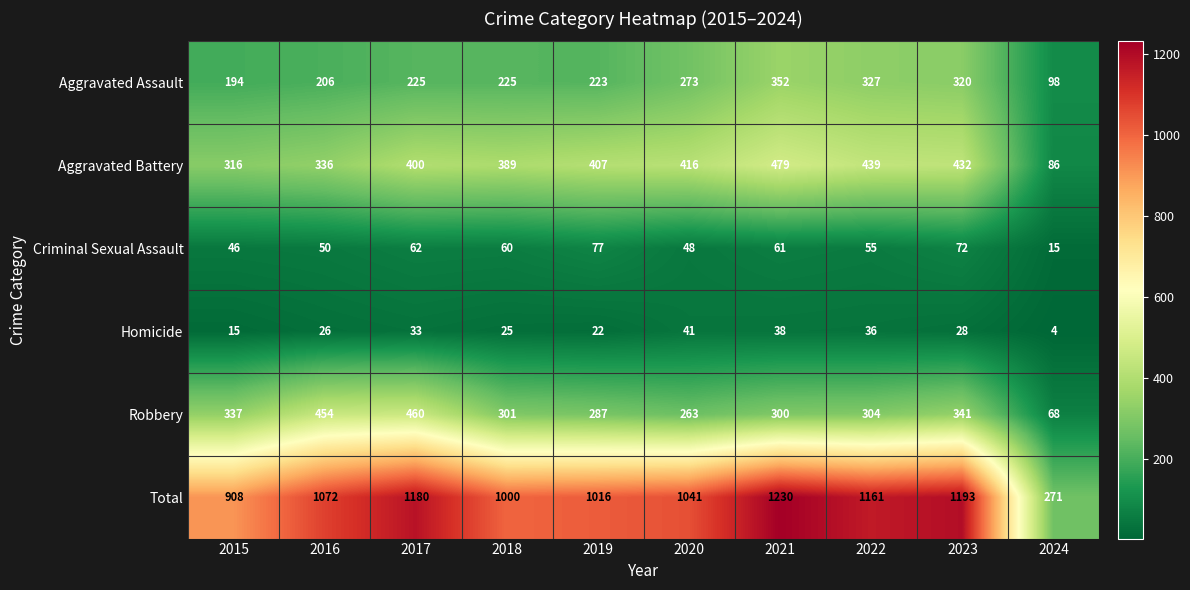

At which category is the sum across all series the highest?

2021